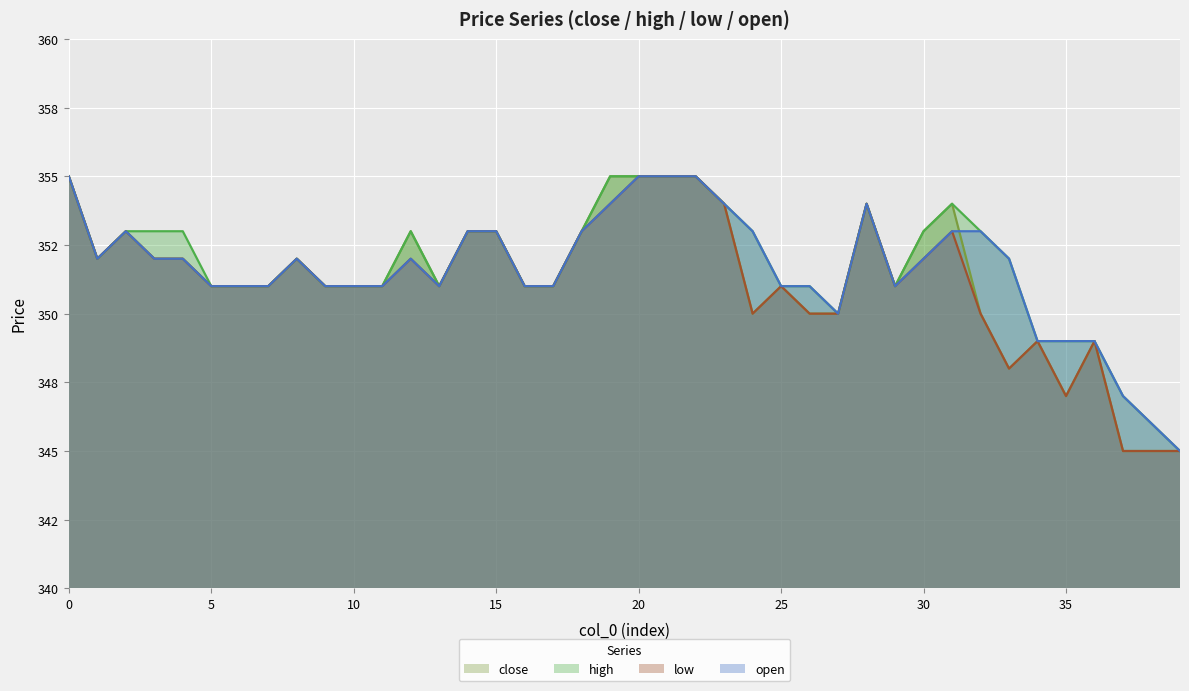

How many data points in low are above 351?

18